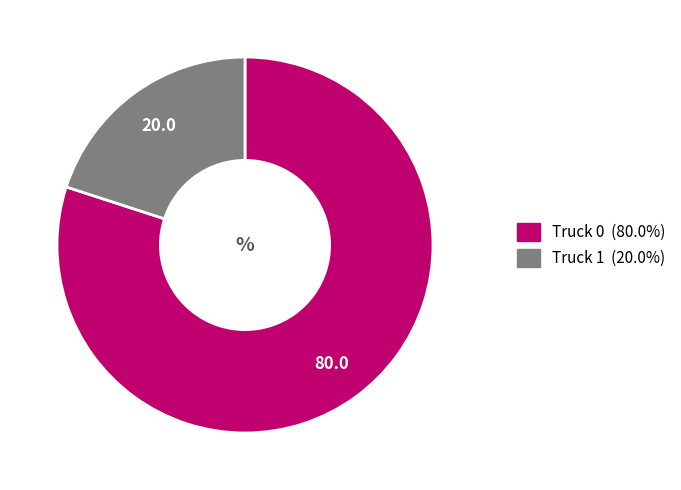

Do Truck 0 and Truck 1 together represent more than half of the pie?

Yes